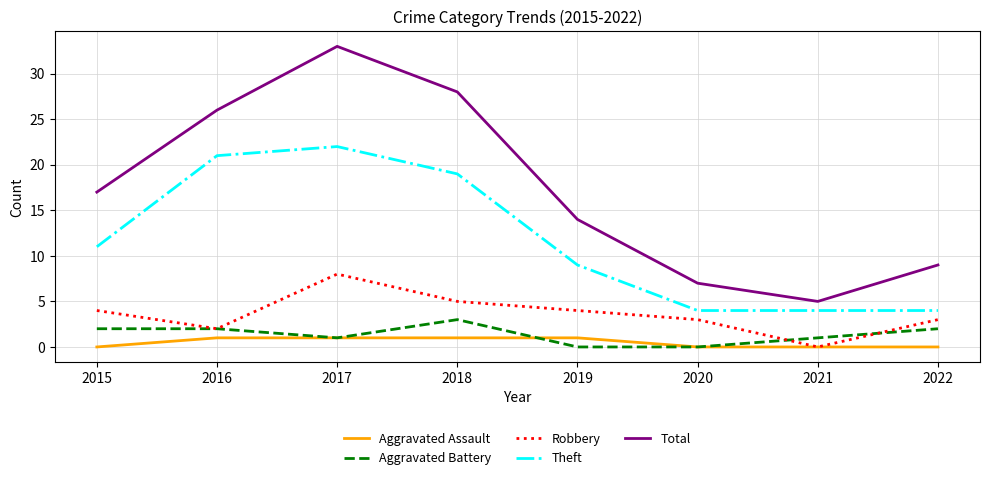

Reading left to right, list all the values displayed in this chart.

Aggravated Assault: 0	1	1	1	1	0	0	0
Aggravated Battery: 2	2	1	3	0	0	1	2
Robbery: 4	2	8	5	4	3	0	3
Theft: 11	21	22	19	9	4	4	4
Total: 17	26	33	28	14	7	5	9